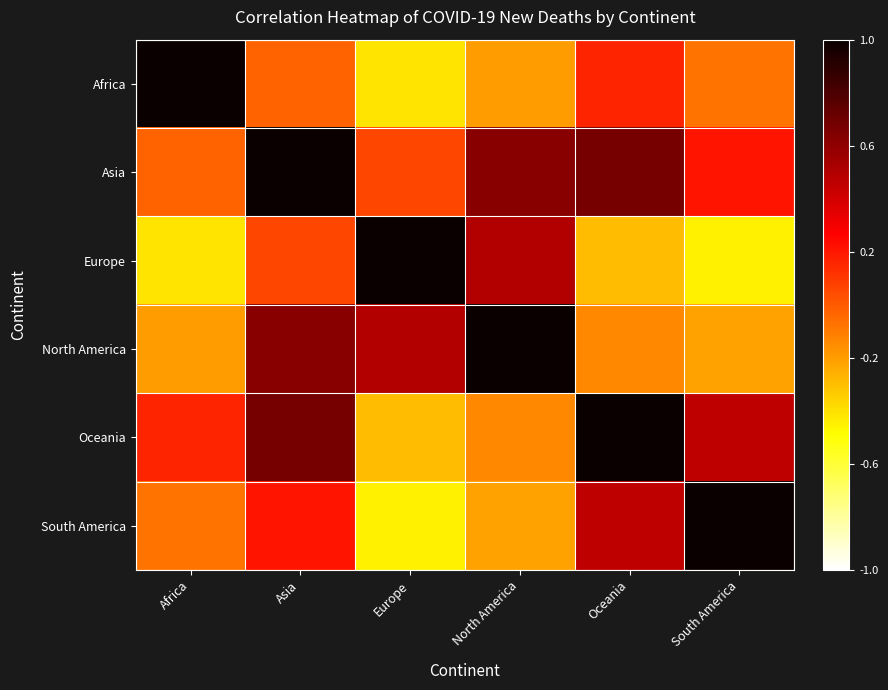

Between South America and Africa, which is larger?

Africa